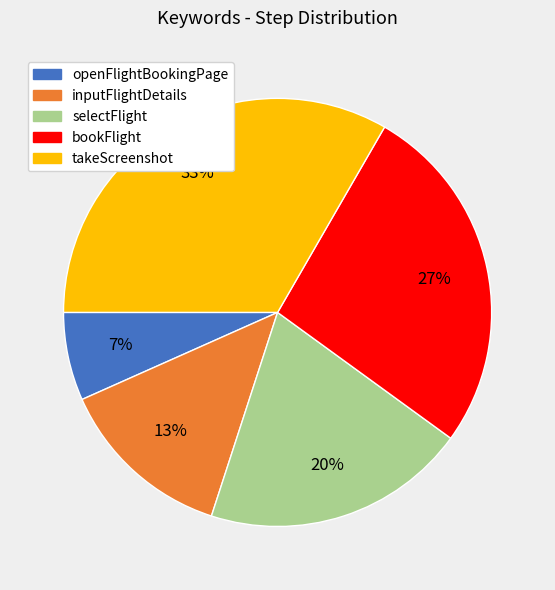

Do openFlightBookingPage and selectFlight together represent more than half of the pie?

No